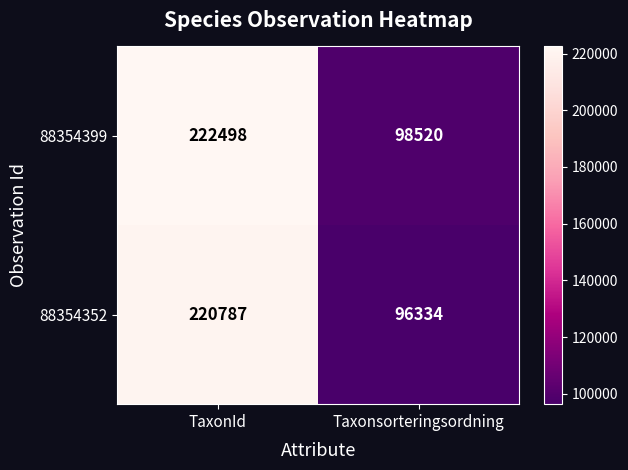

Rank the series by their maximum value, from highest to lowest.

88354399, 88354352